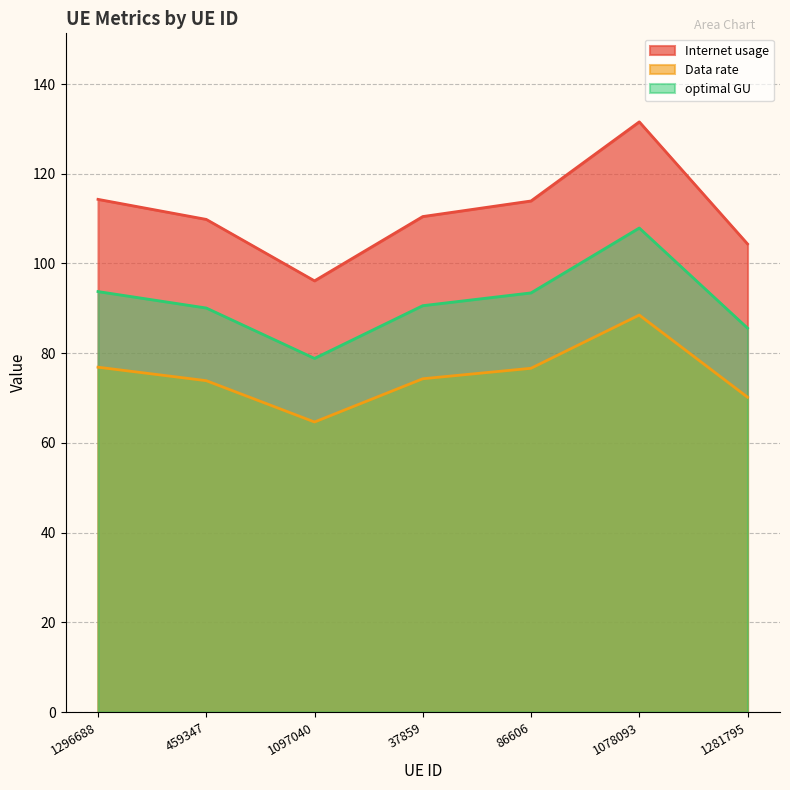

How many values in the Internet usage series are below 110?

3